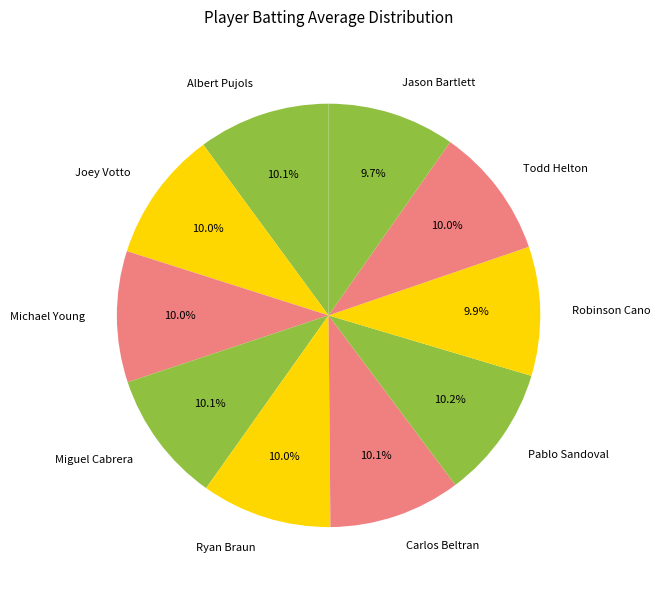

How much of the chart is everything except Albert Pujols?

89.9%